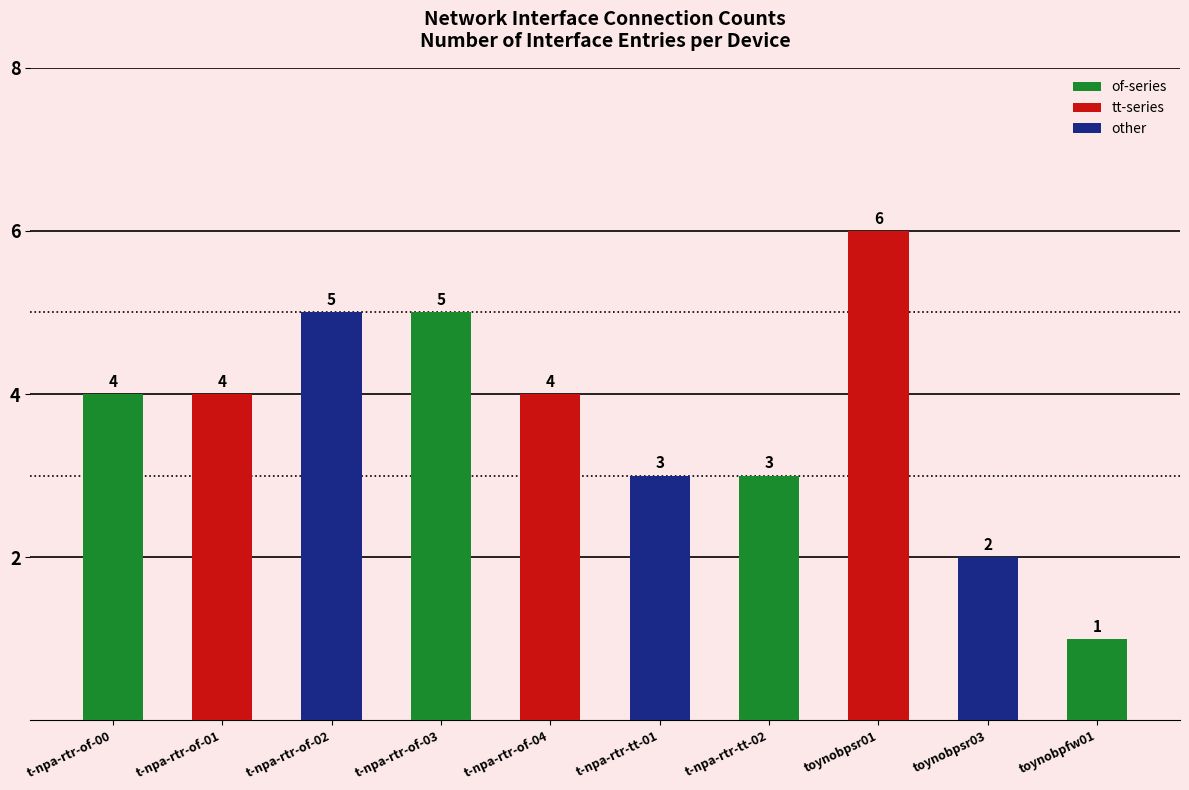

What is the ratio of the value at t-npa-rtr-tt-01 to the value at t-npa-rtr-of-02?

0.6